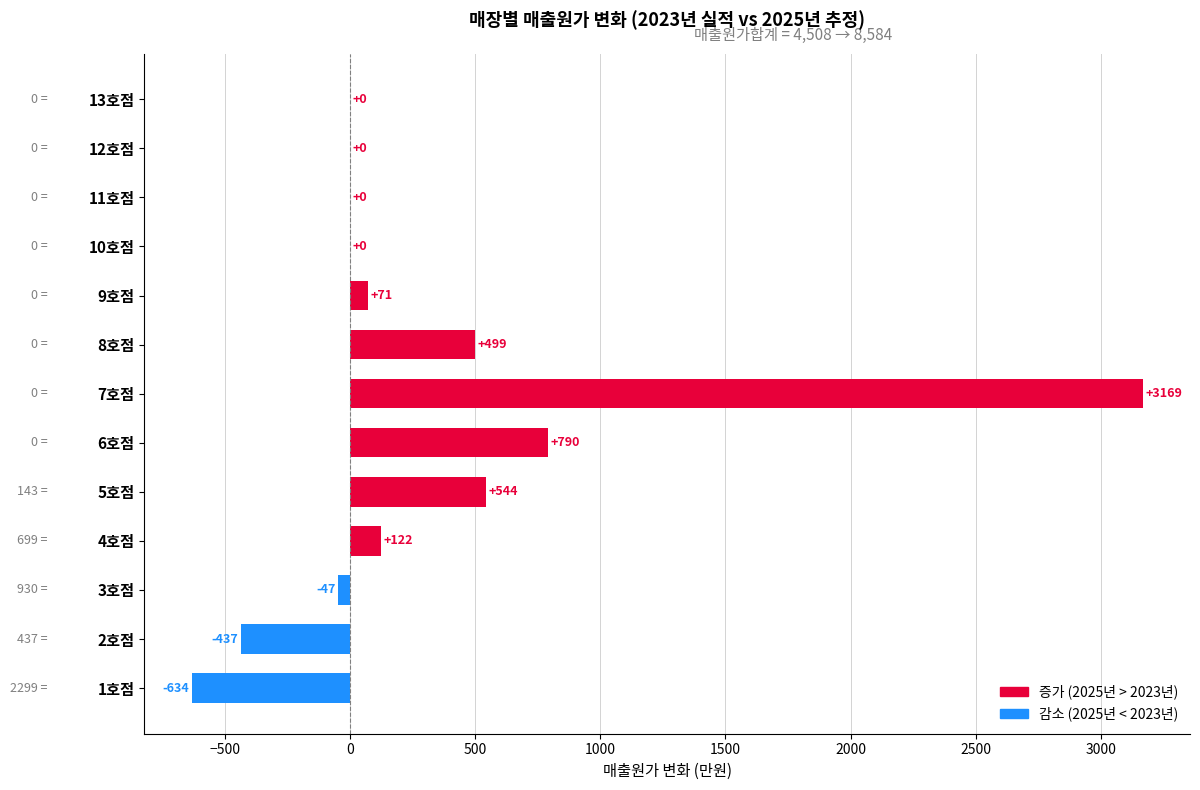

Count the number of categories in the chart.

13